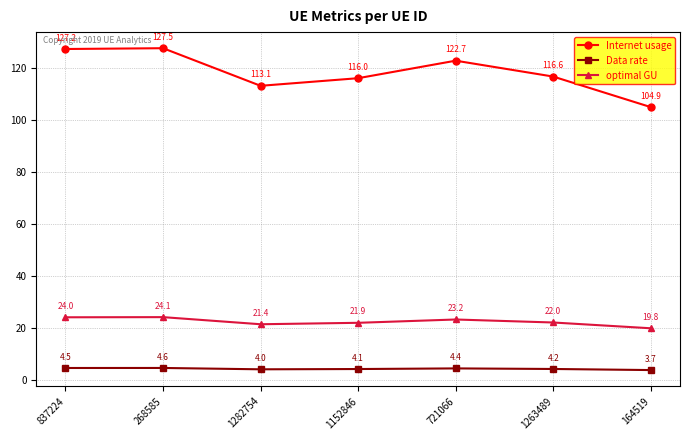

Where does the Internet usage series first go above 116?

837224